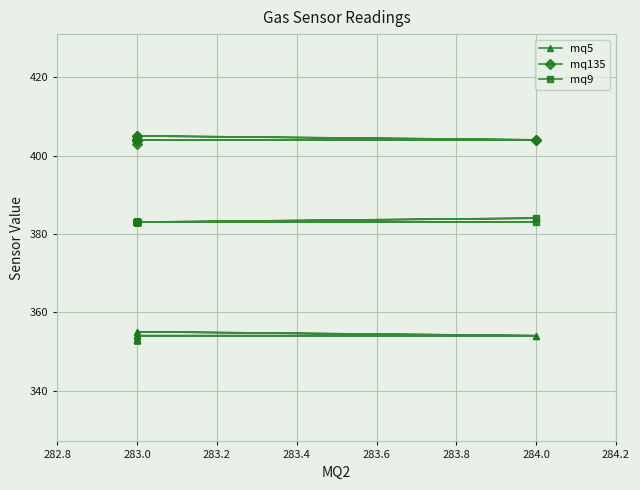

Is the value of mq135 at 283.0 greater than the value of mq9 at 283.0?

Yes